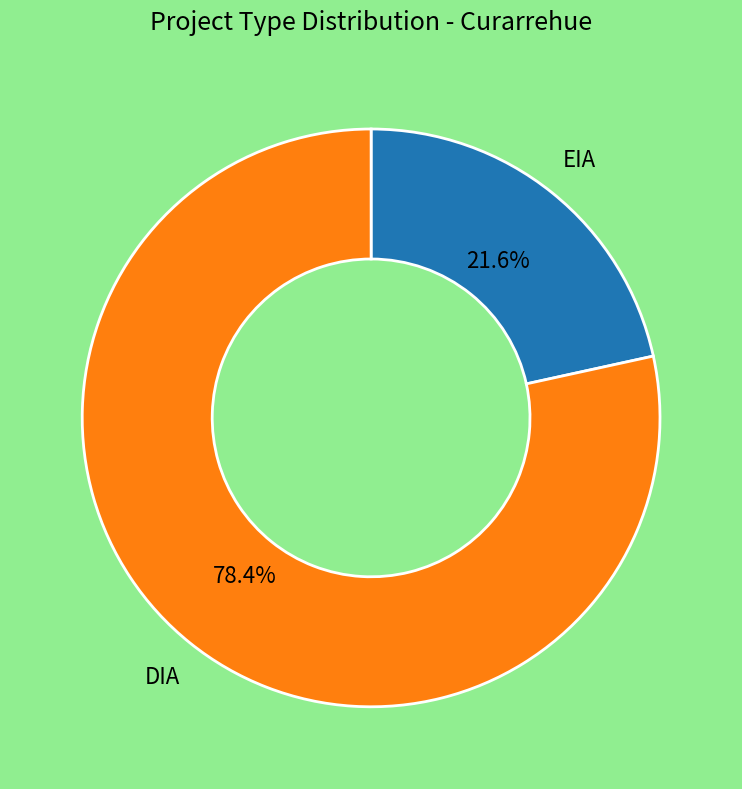

What is the smallest slice in the pie chart?

EIA